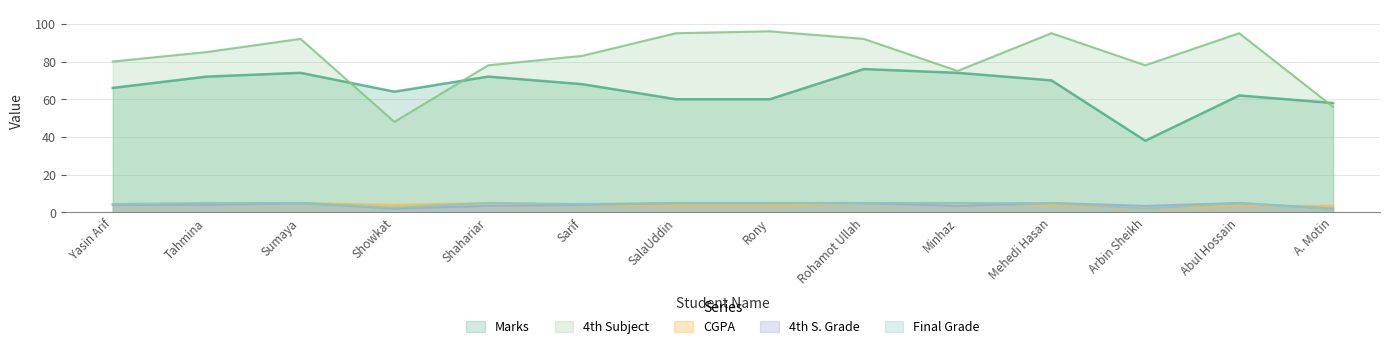

True or false: 4th S. Grade and Marks cross at least once.

False